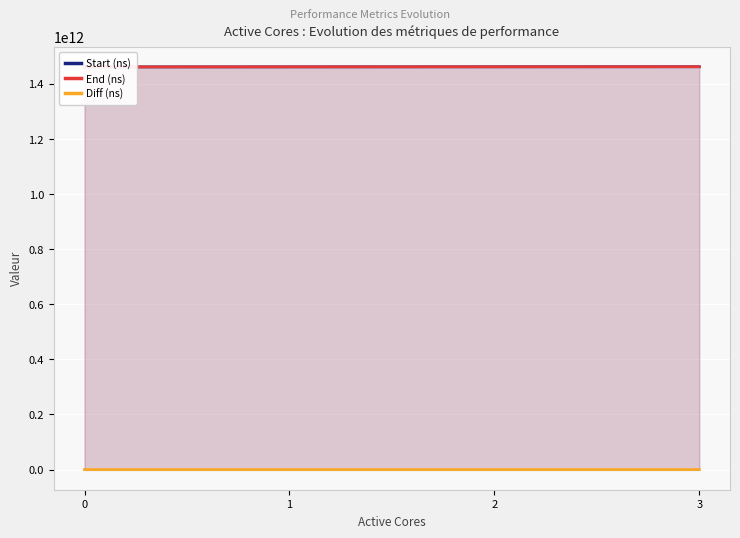

What is the spread (max minus min) of values at 1?

1461910362073